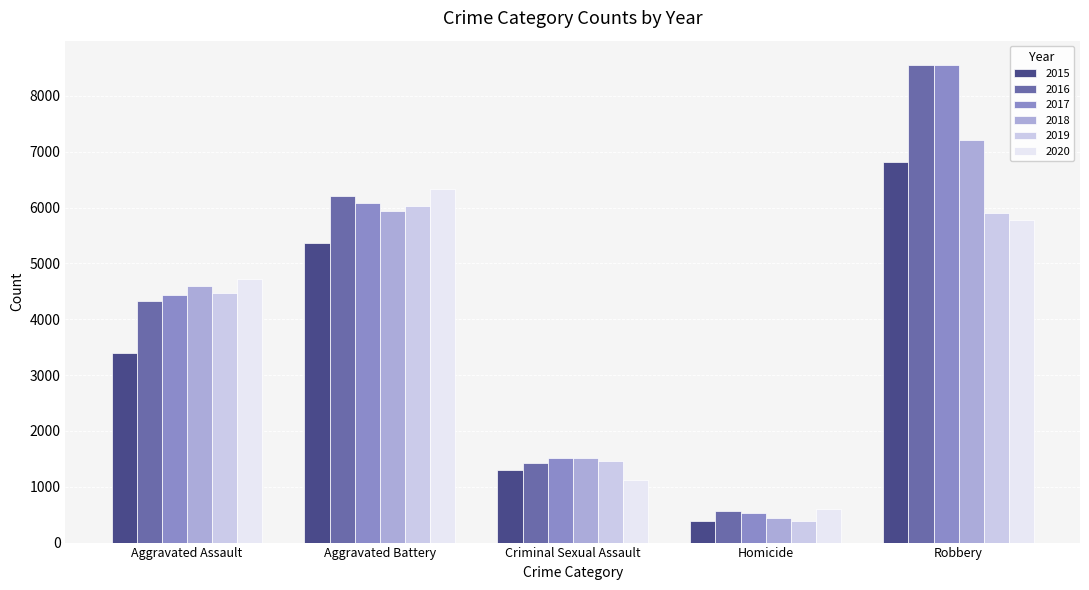

What is the value of the 2018 bar at the 4th from the left?

440